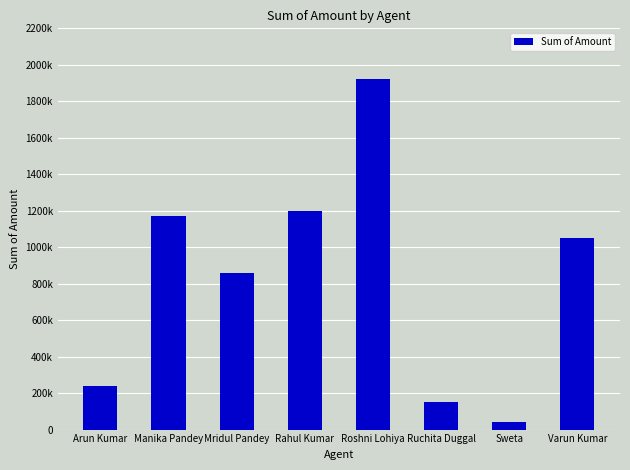

Rank the categories by value from lowest to highest.

Sweta, Ruchita Duggal, Arun Kumar, Mridul Pandey, Varun Kumar, Manika Pandey, Rahul Kumar, Roshni Lohiya